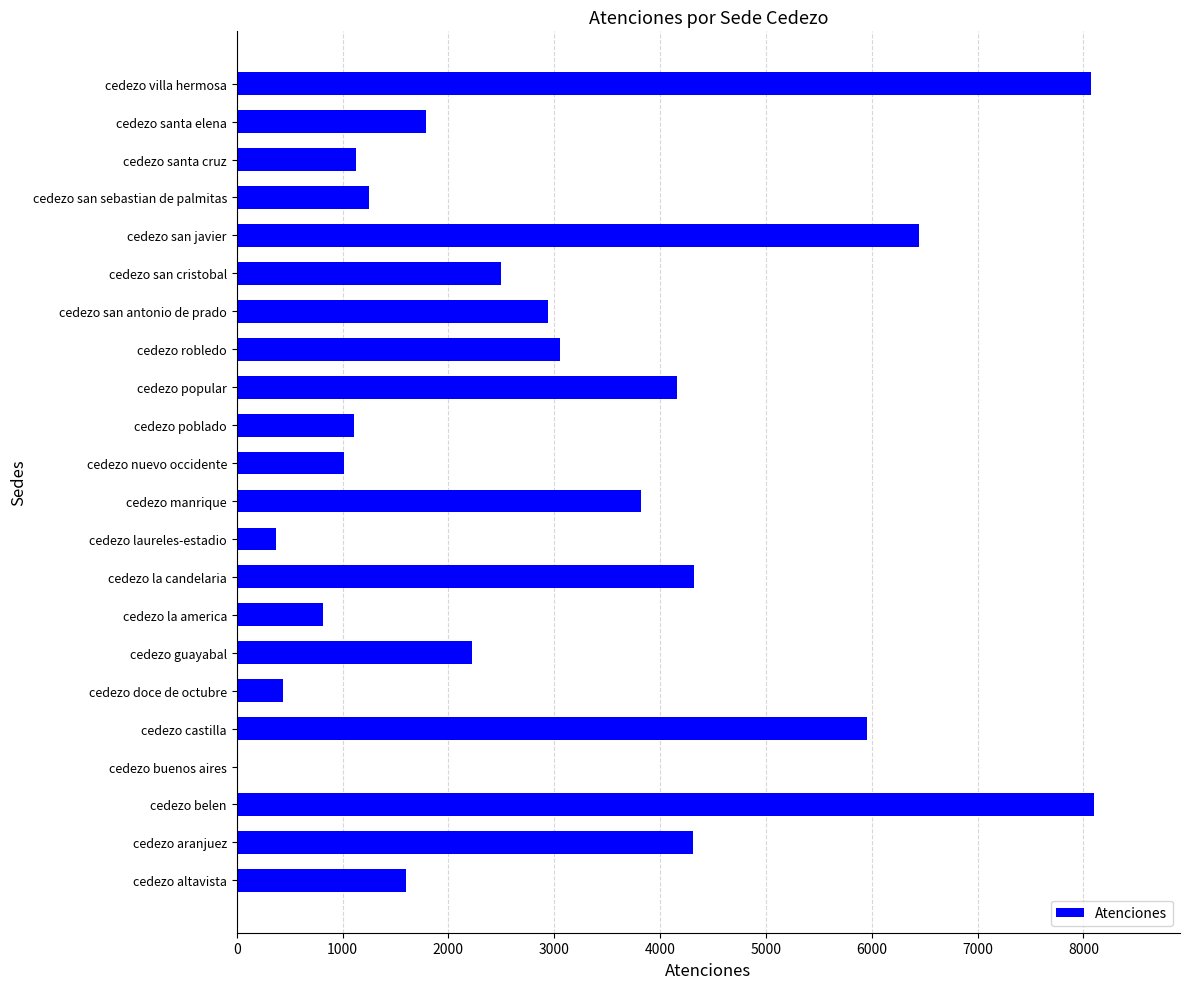

How many positive values are there?

21